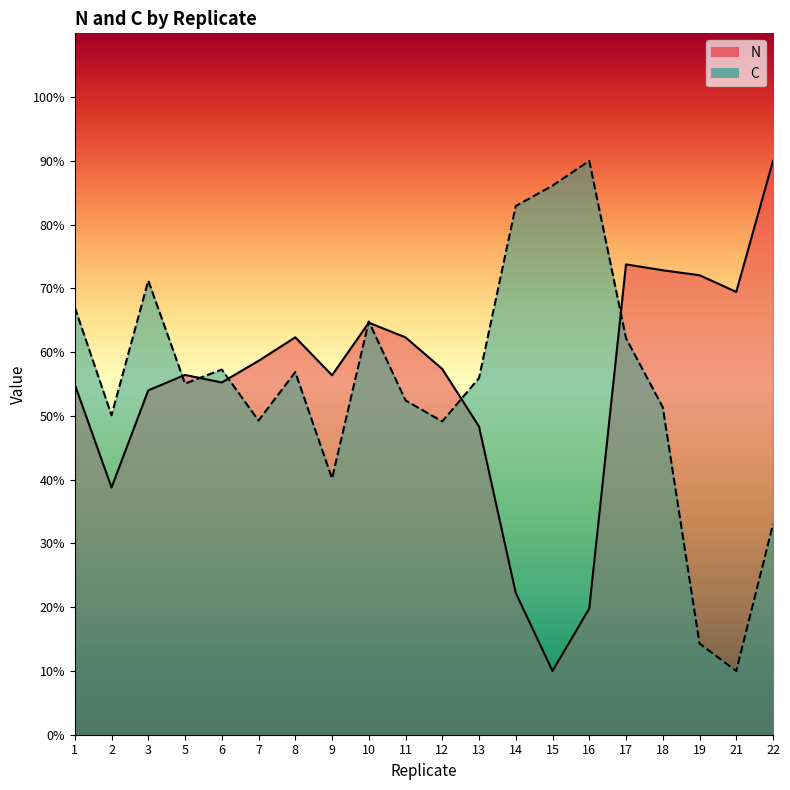

True or false: C has a value of 14.3 at 19.

True